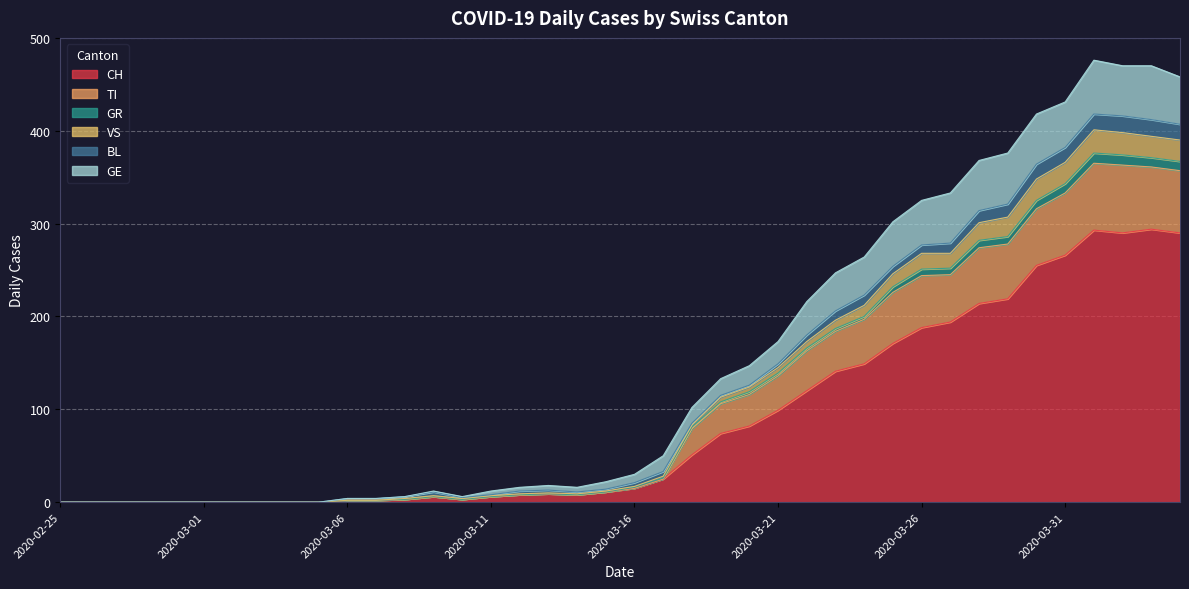

What are all the series names shown in the legend?

CH, TI, GR, VS, BL, GE